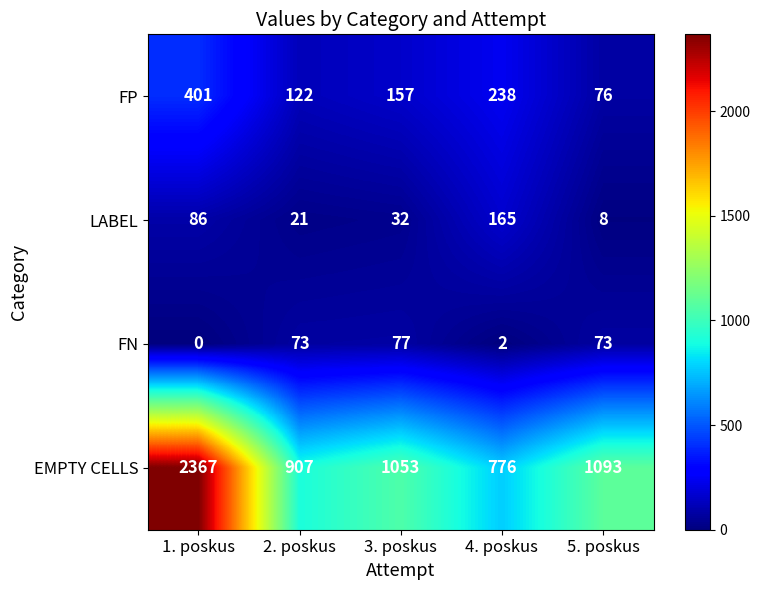

What is the average value of the LABEL series?

62